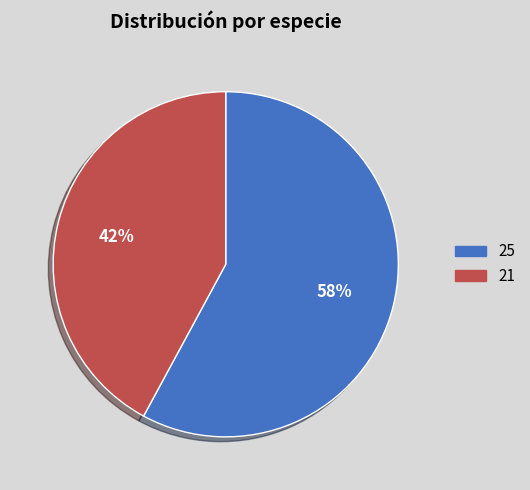

Rank the categories by value from highest to lowest.

25, 21